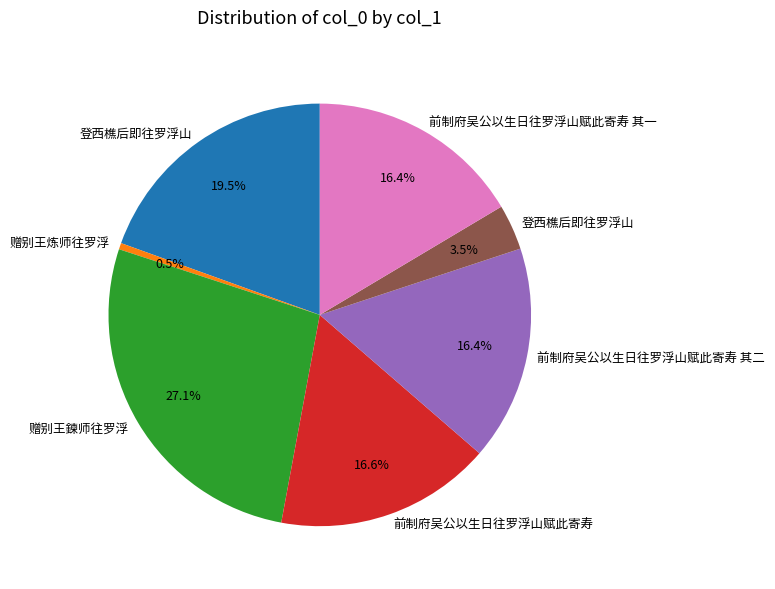

Is there a majority slice in this chart?

No